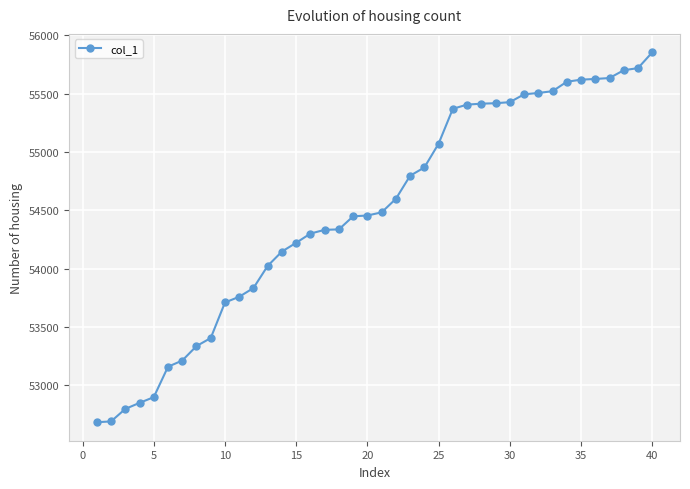

What is the minimum value shown in the chart?

52683